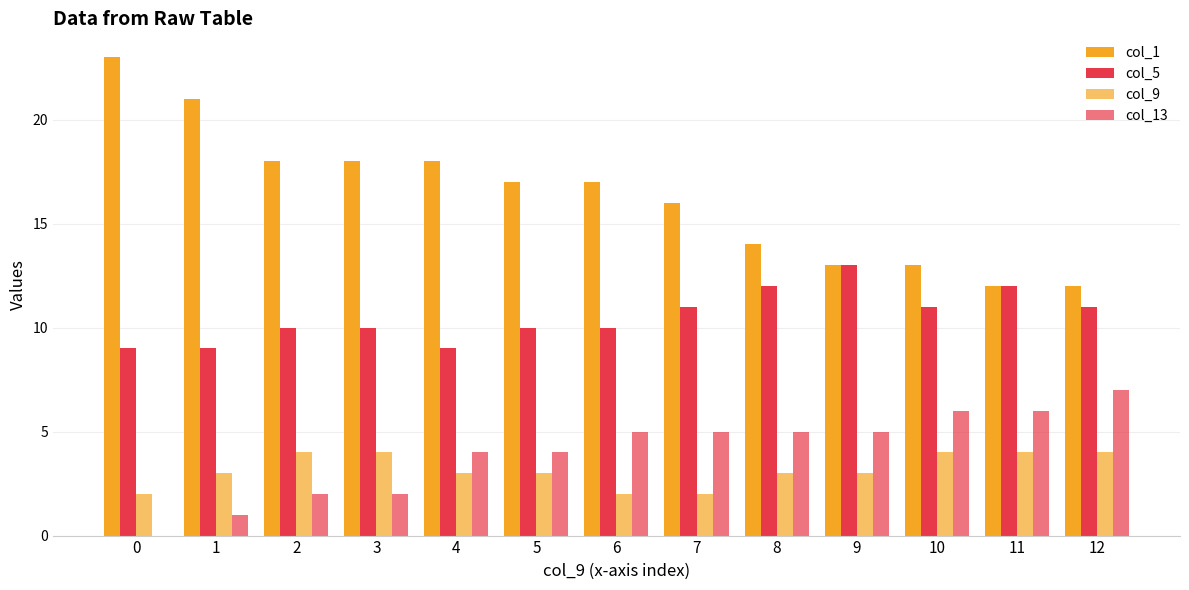

At 1, list the series in order from smallest to largest.

col_13, col_9, col_5, col_1